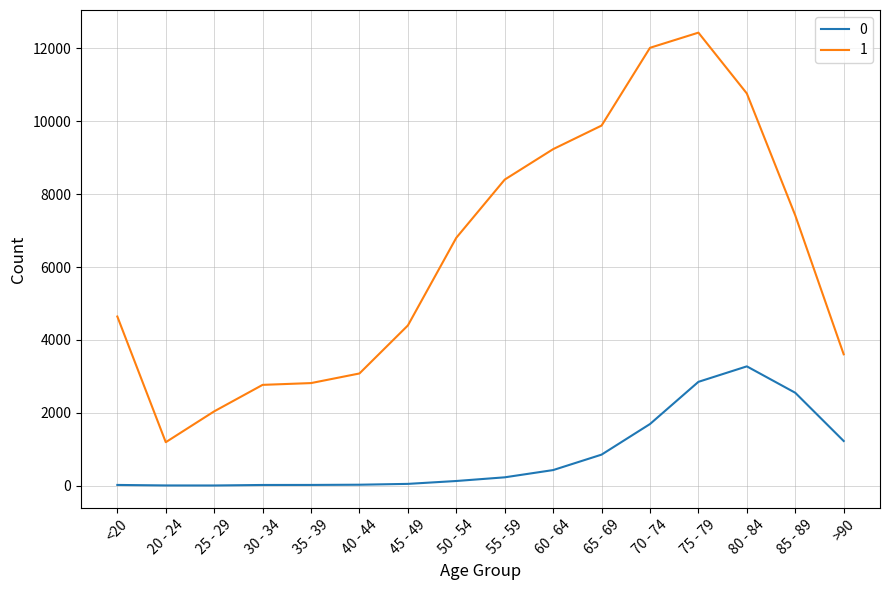

Which label corresponds to the largest value in the chart?

75 - 79